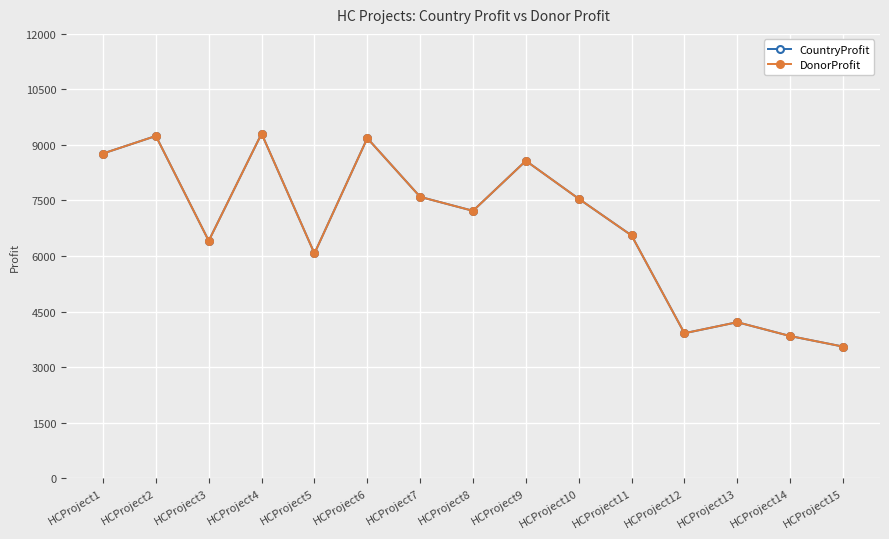

Reading left to right, list all the values displayed in this chart.

CountryProfit: 8769	9243	6411	9306	6070	9183	7598	7221	8572	7547	6556	3915	4213	3839	3554
DonorProfit: 8769	9243	6411	9306	6070	9183	7598	7221	8572	7547	6556	3915	4213	3839	3554